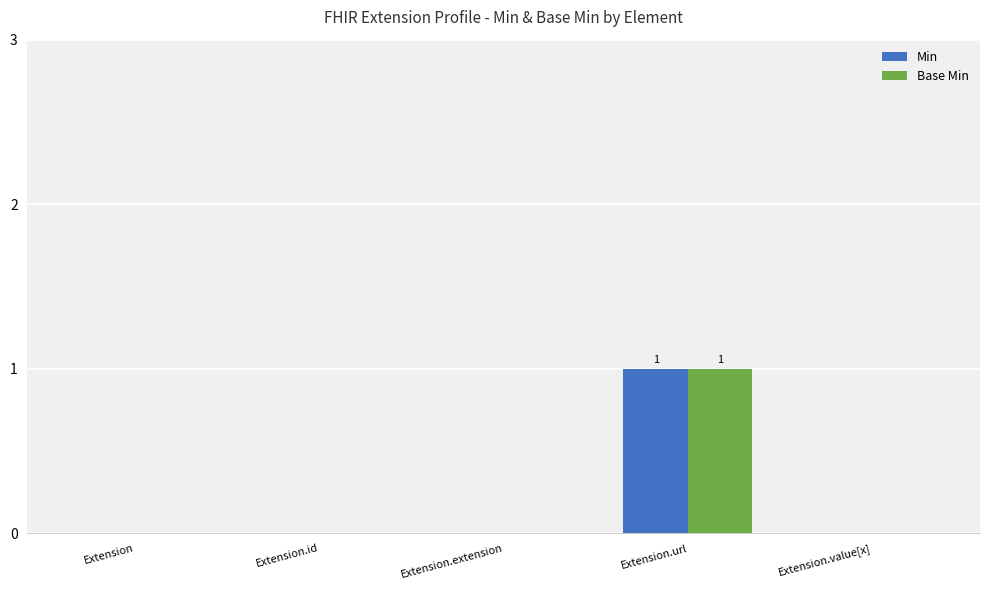

What is the greatest value displayed?

1